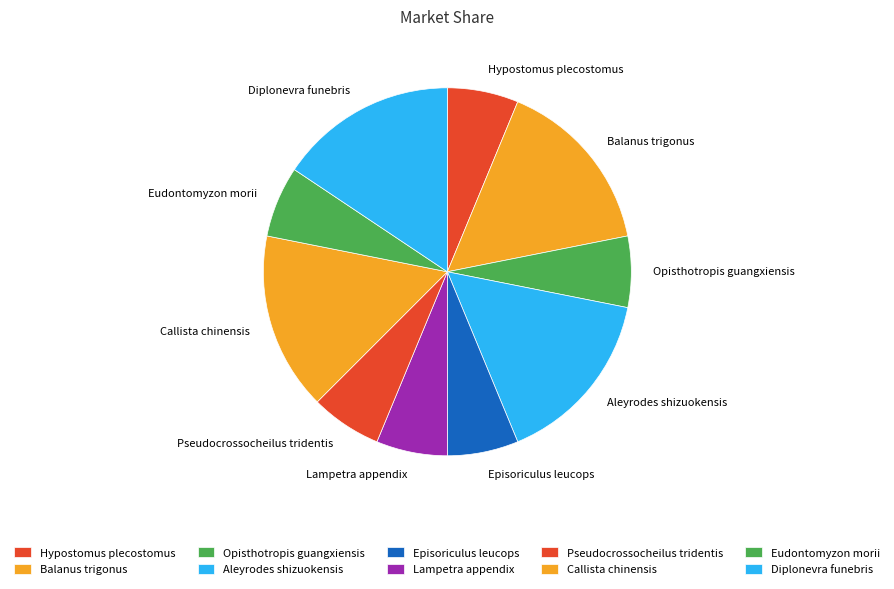

Between Aleyrodes shizuokensis and Lampetra appendix, which is larger?

Aleyrodes shizuokensis